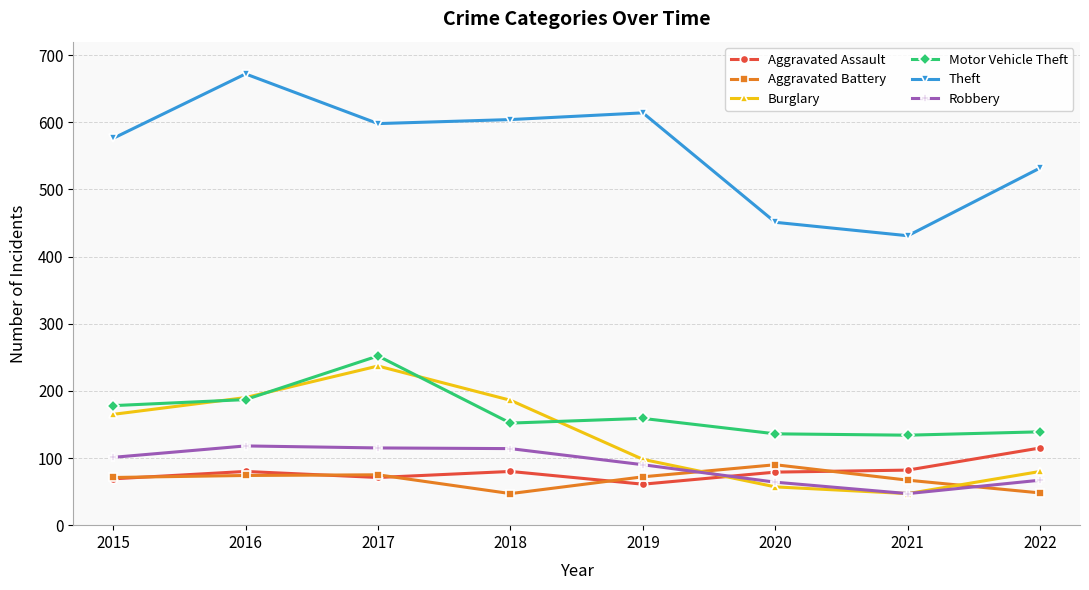

True or false: Theft and Burglary intersect in this chart.

False